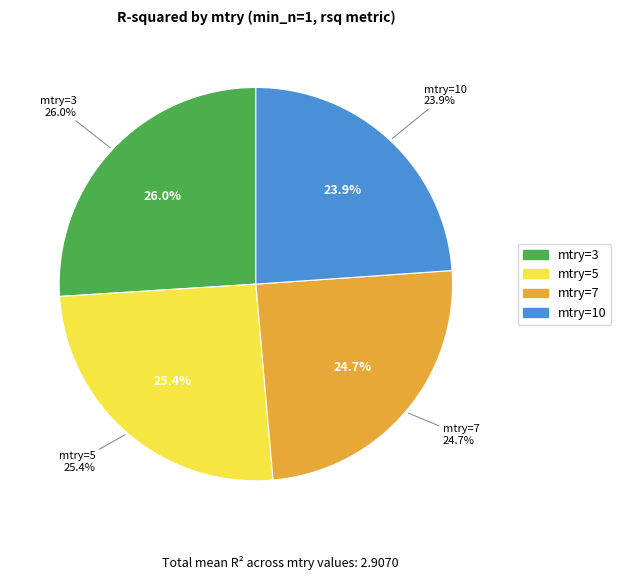

How many segments does this pie chart have?

4